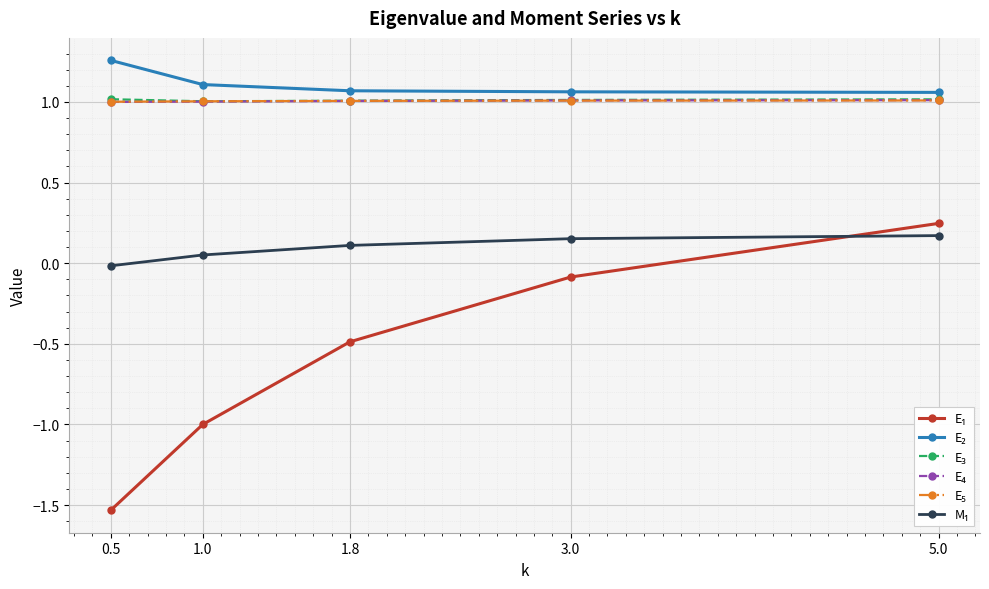

What is the total value across all series at 1.8?

3.7